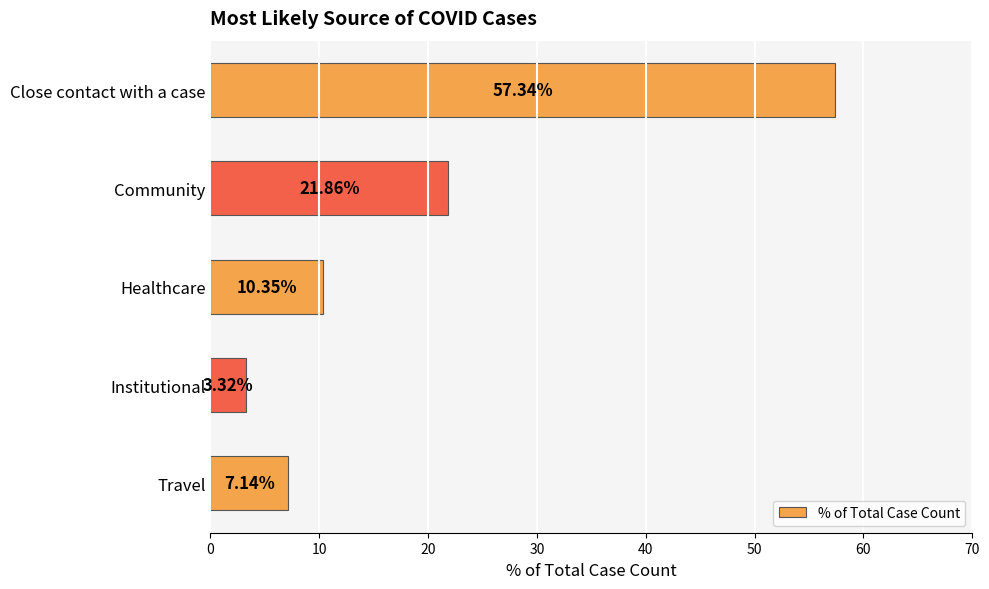

Which category has the highest value across all series?

Close contact with a case